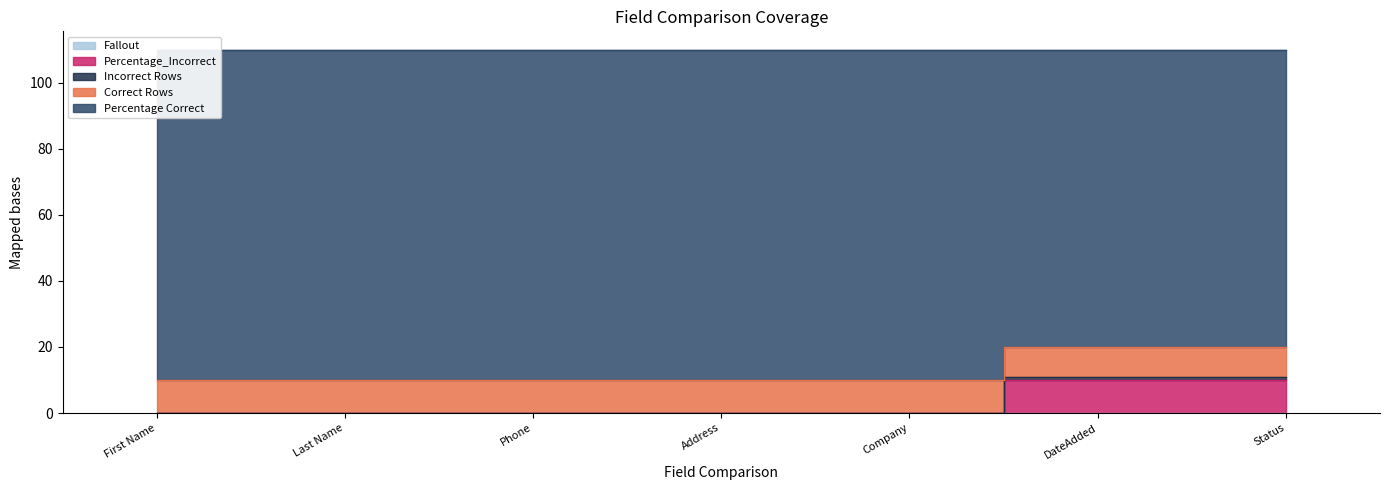

What is the maximum value for Correct Rows?

10